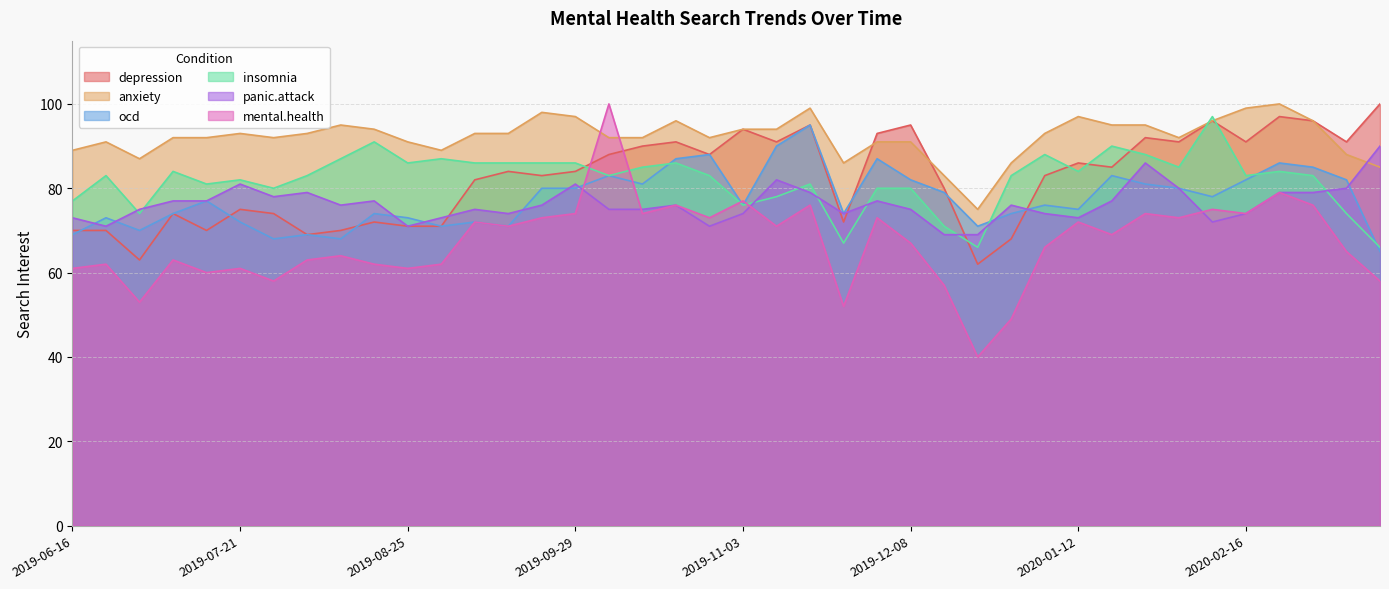

At which label is ocd closest to 80?

2019-09-22